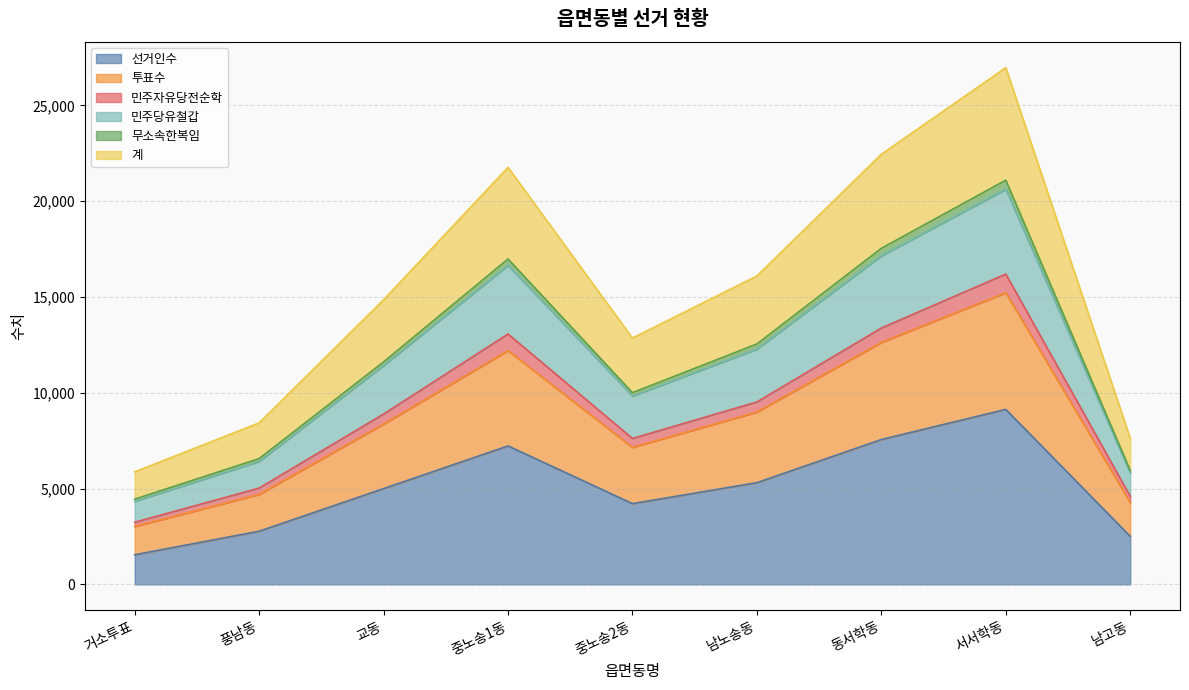

List the labels in order of 민주당유철갑 value, smallest first.

거소투표, 남고동, 풍남동, 중노송2동, 교동, 남노송동, 중노송1동, 동서학동, 서서학동